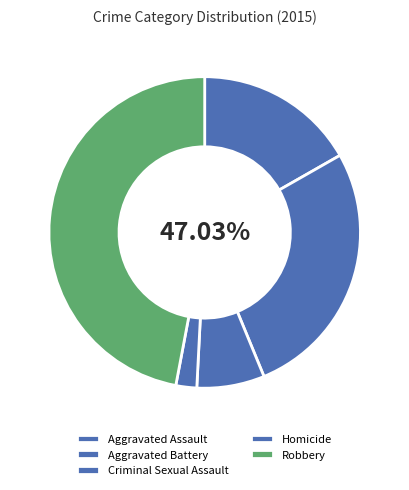

What is the largest slice in the pie chart?

Robbery